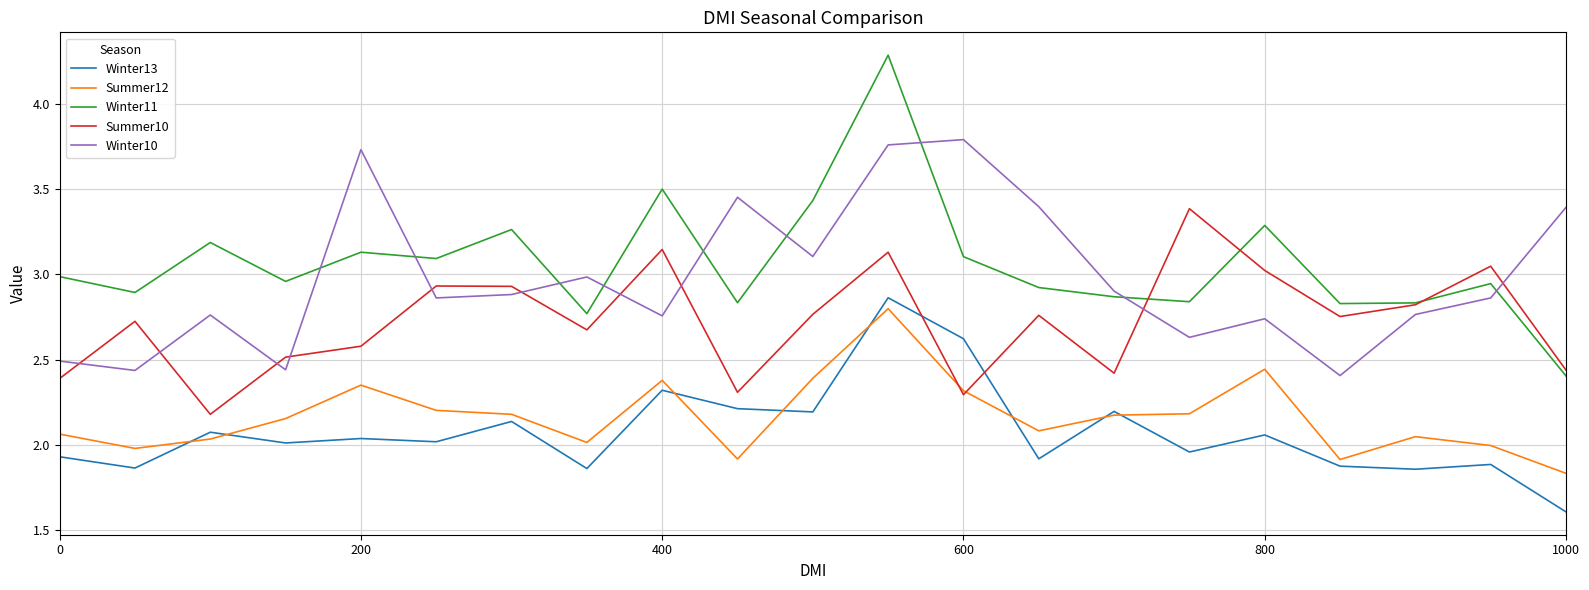

True or false: Summer10 has more than 2 interior local peaks.

True